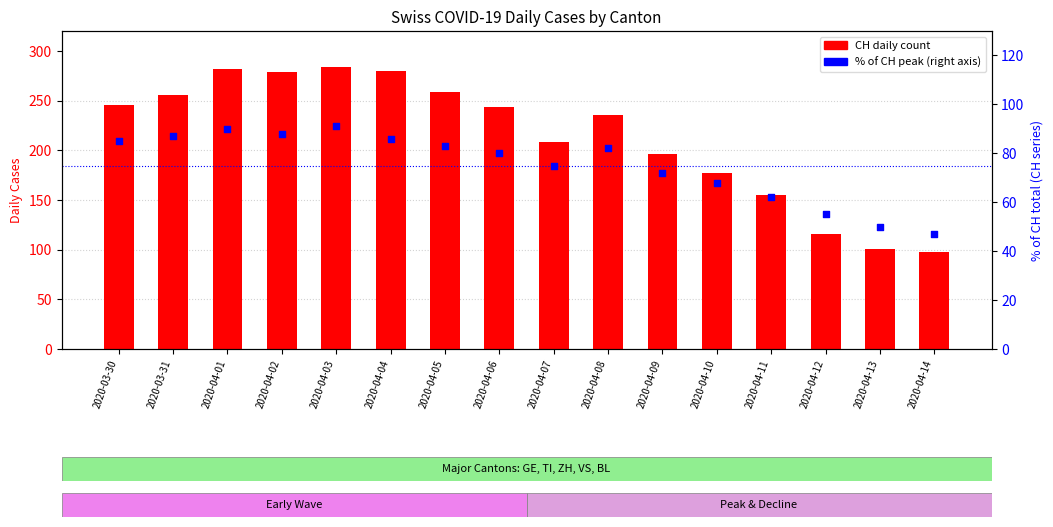

What is the total value across all series at 2020-03-30?

331